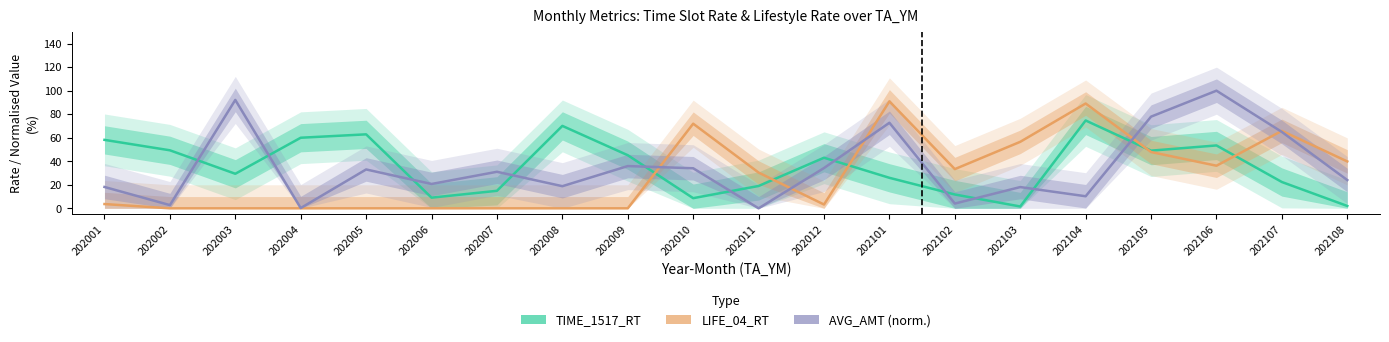

What are all the series names shown in the legend?

TIME_1517_RT, LIFE_04_RT, AVG_AMT (norm.)